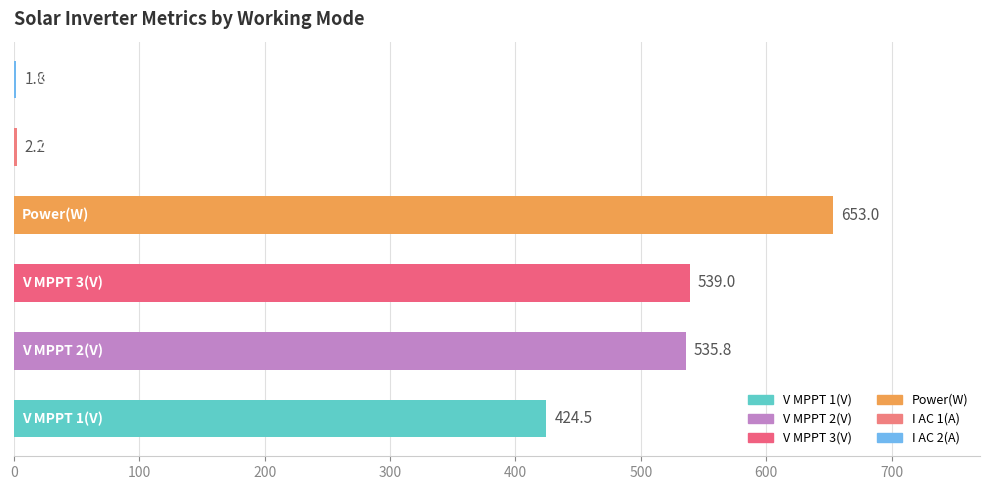

What is the greatest value displayed?

653.0